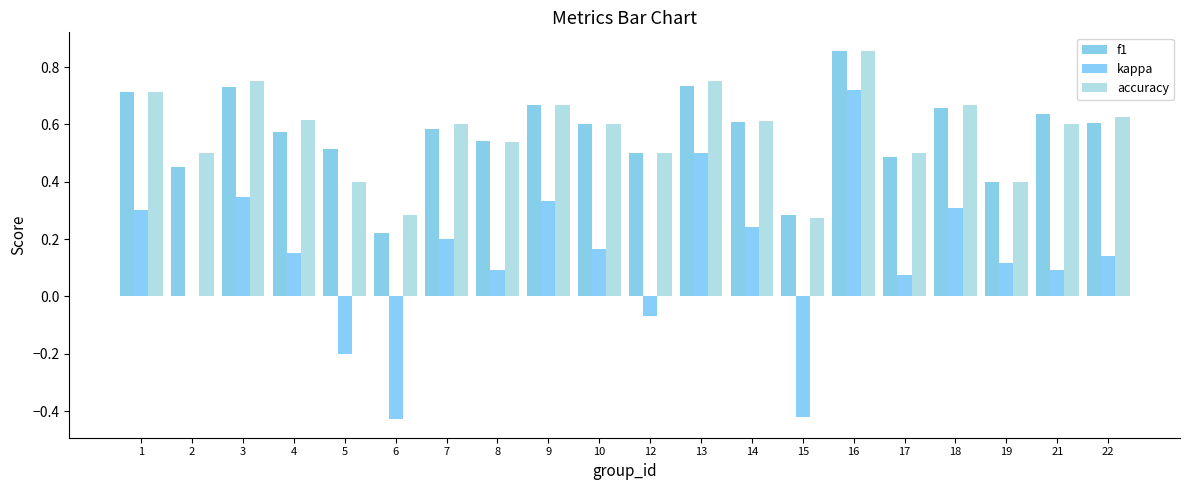

Are the bars horizontal?

No